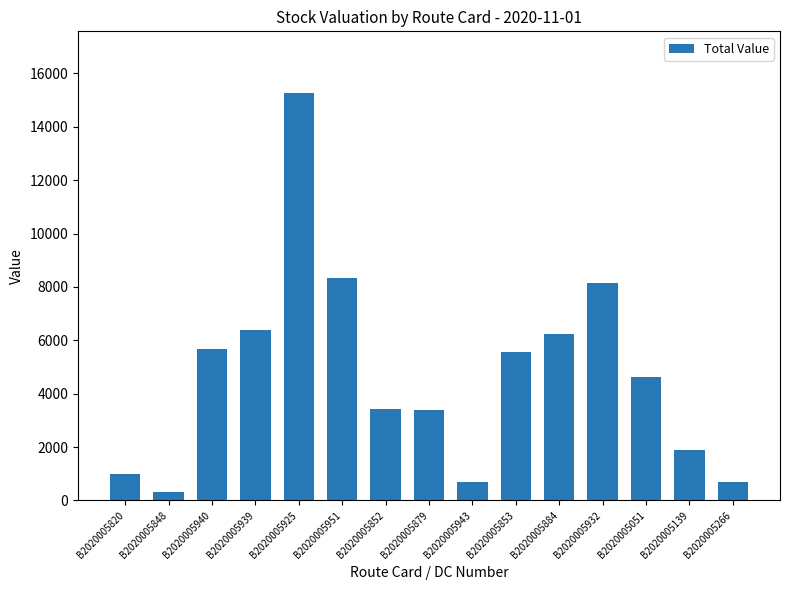

Are the bars grouped side by side (vs. stacked)?

No